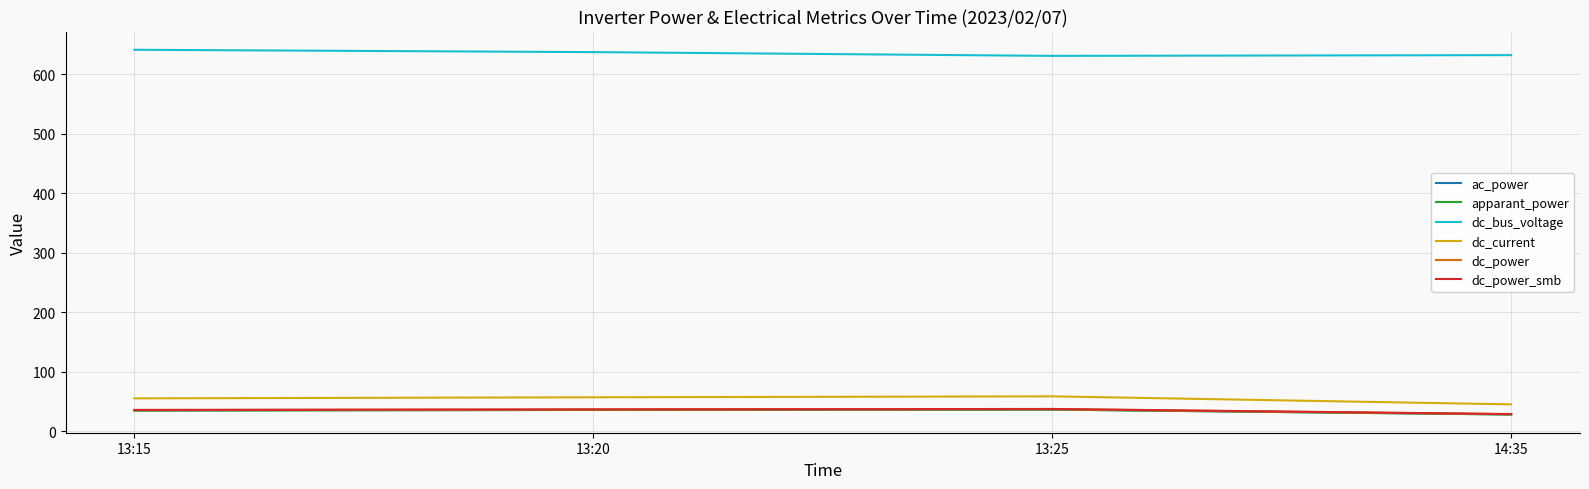

Does the chart display data point markers on the line(s)?

No